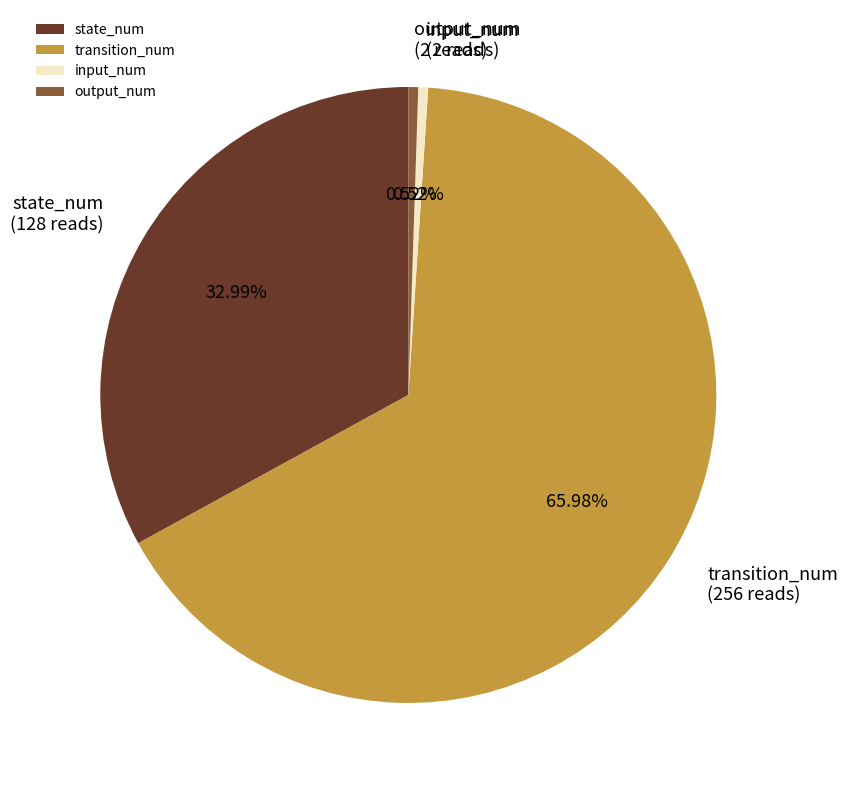

Is it true that transition_num is 78% of the pie?

False